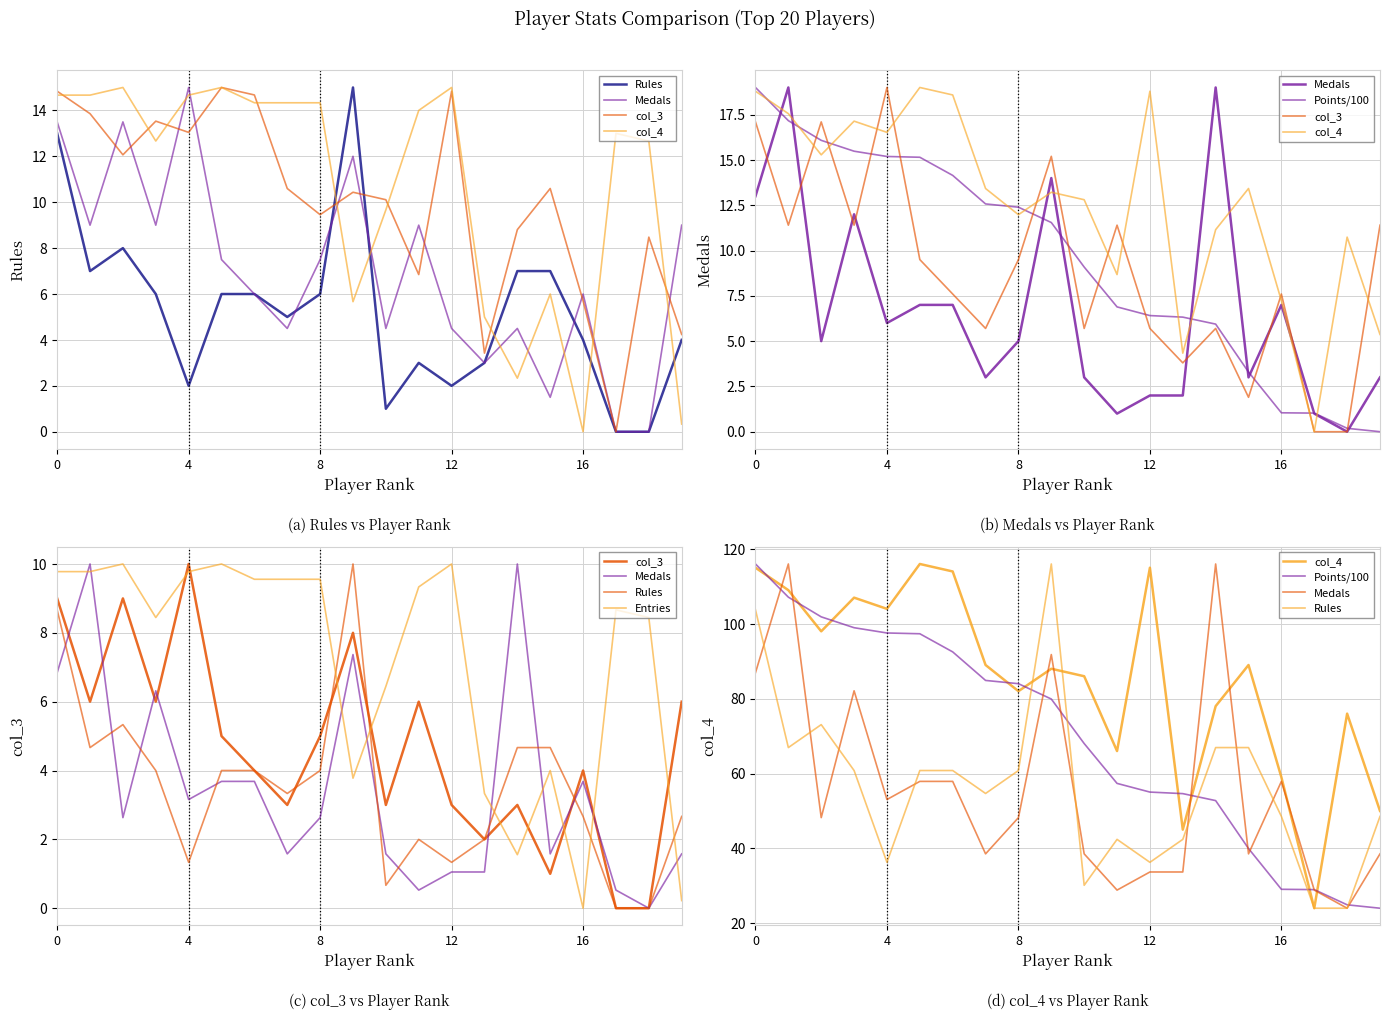

What is the average value of the Medals series?

56.0